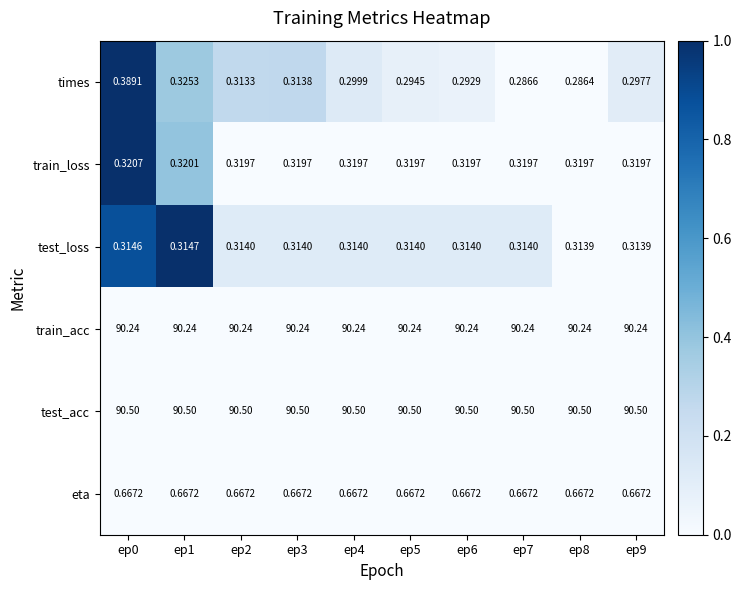

Which series has the largest range (max minus min)?

times